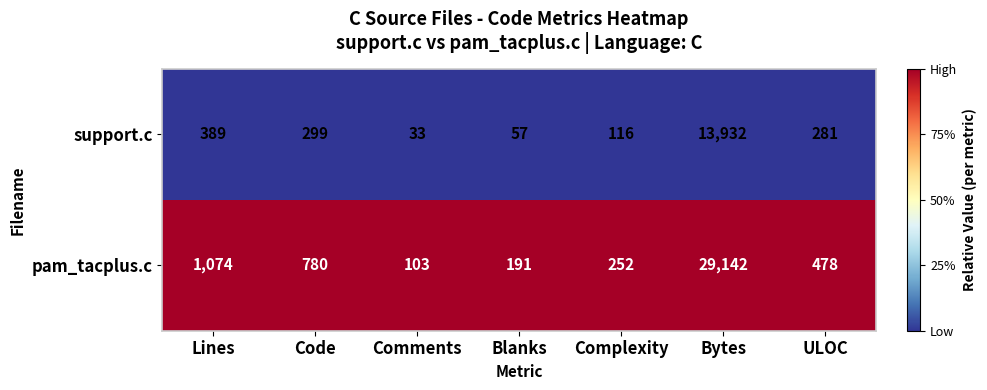

How many series are shown in this chart?

2